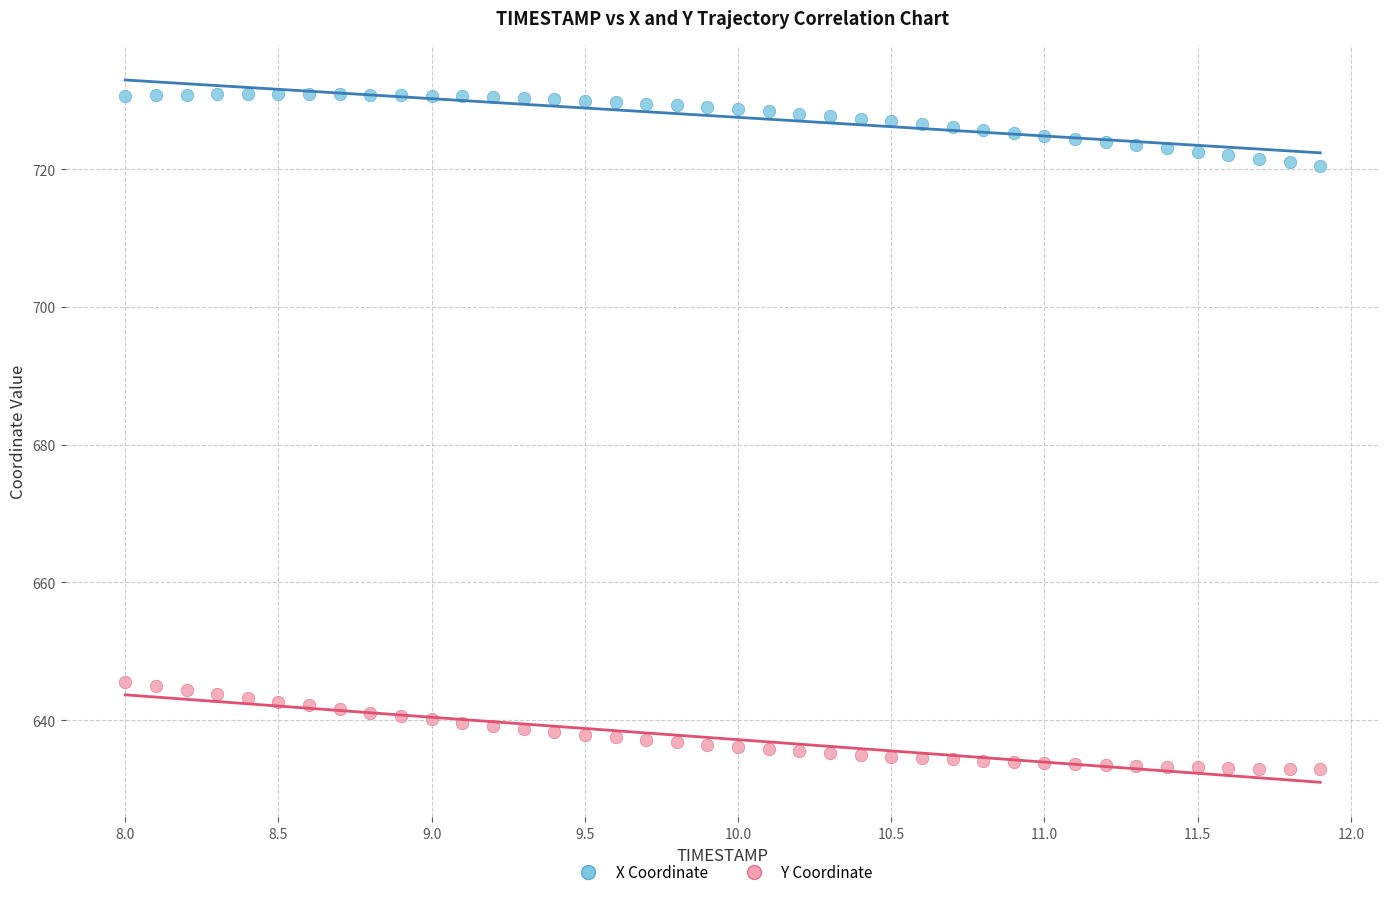

Which series reaches the minimum Y coordinate?

Y Coordinate